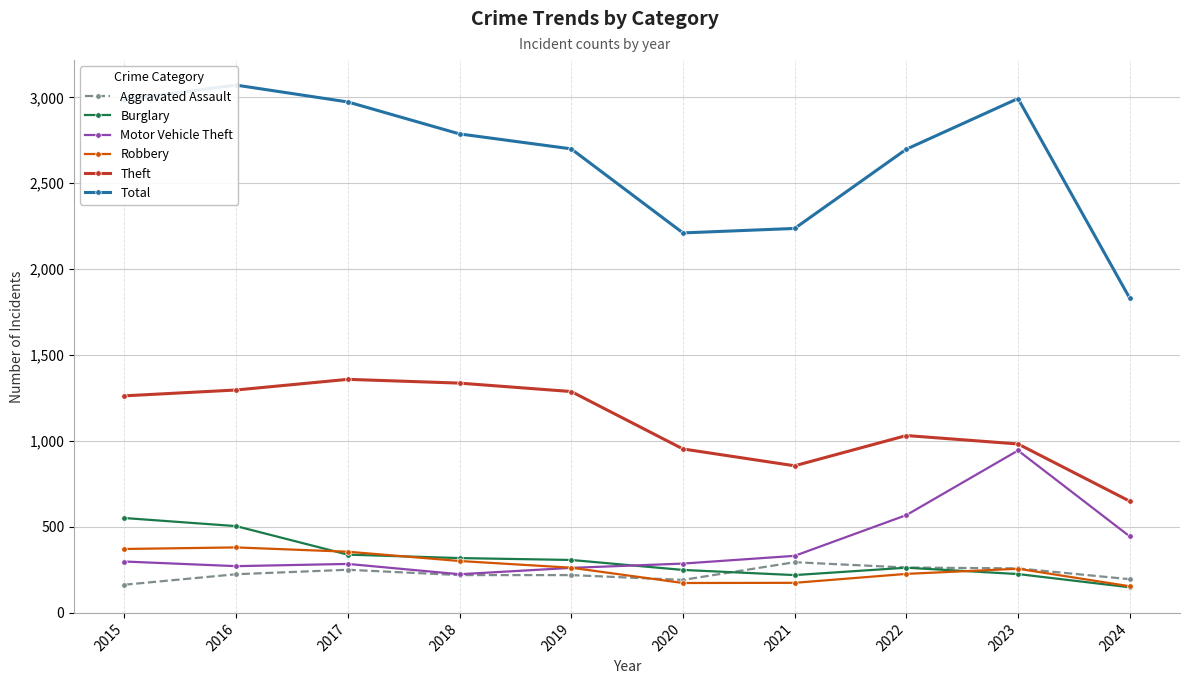

What is the difference between the highest and lowest values at 2016?

2846